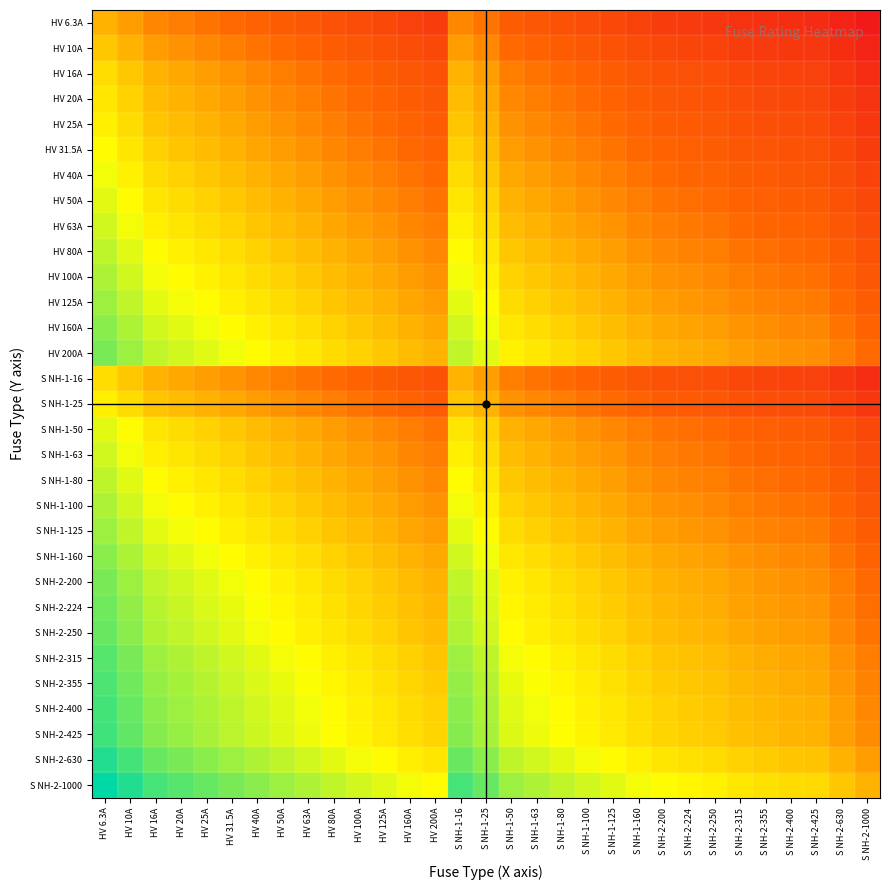

Which has a higher value, HV 25A or HV 16A?

HV 16A